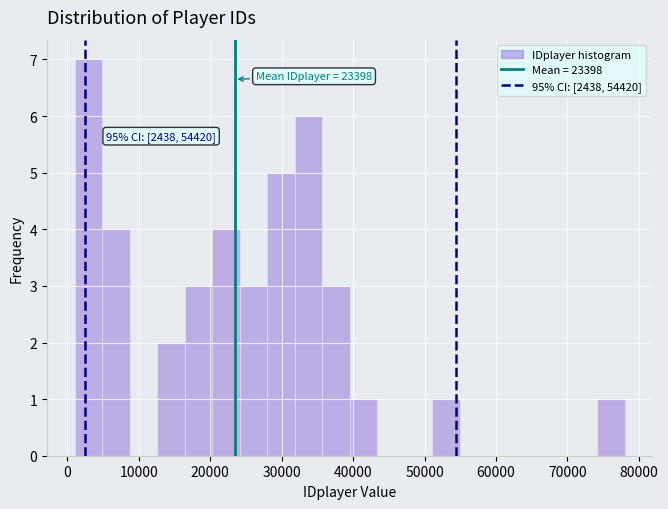

Read against the x-axis, roughly where is the centre of the tallest bar?

3000